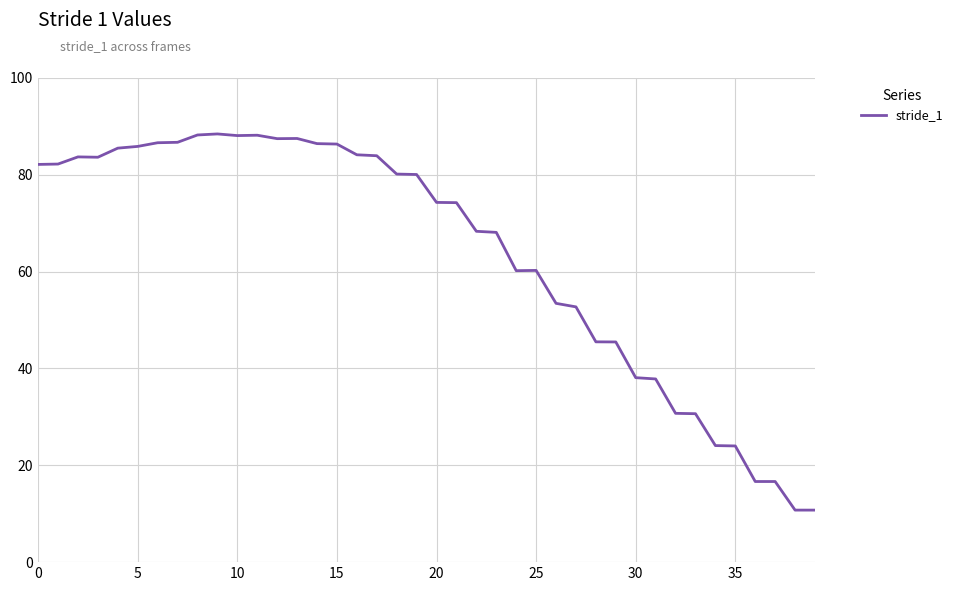

What is the sum of all values?

2547.7